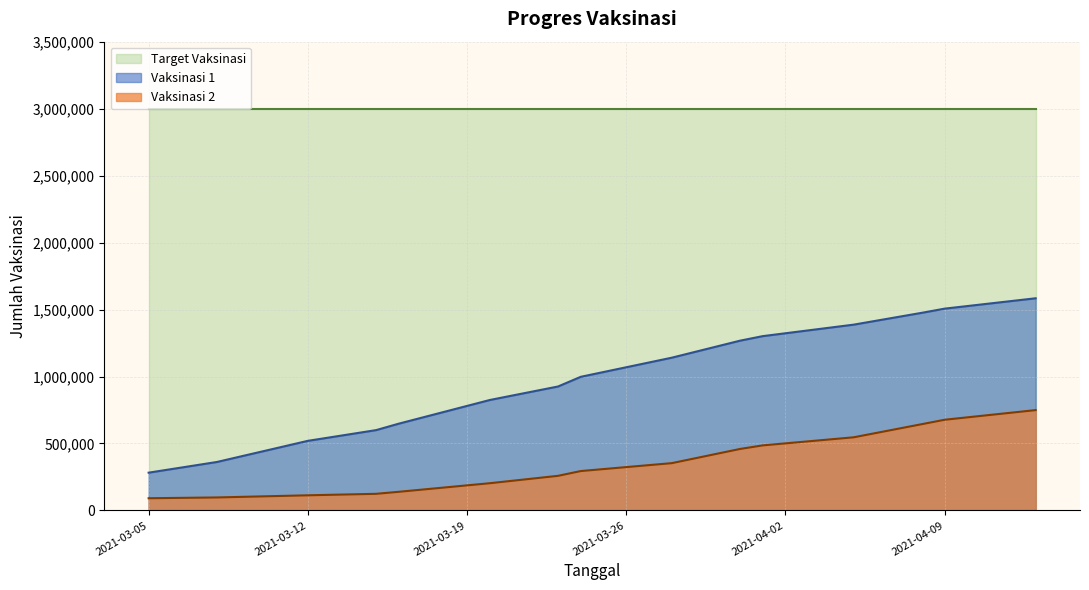

True or false: Vaksinasi 1 and Vaksinasi 2 intersect in this chart.

False